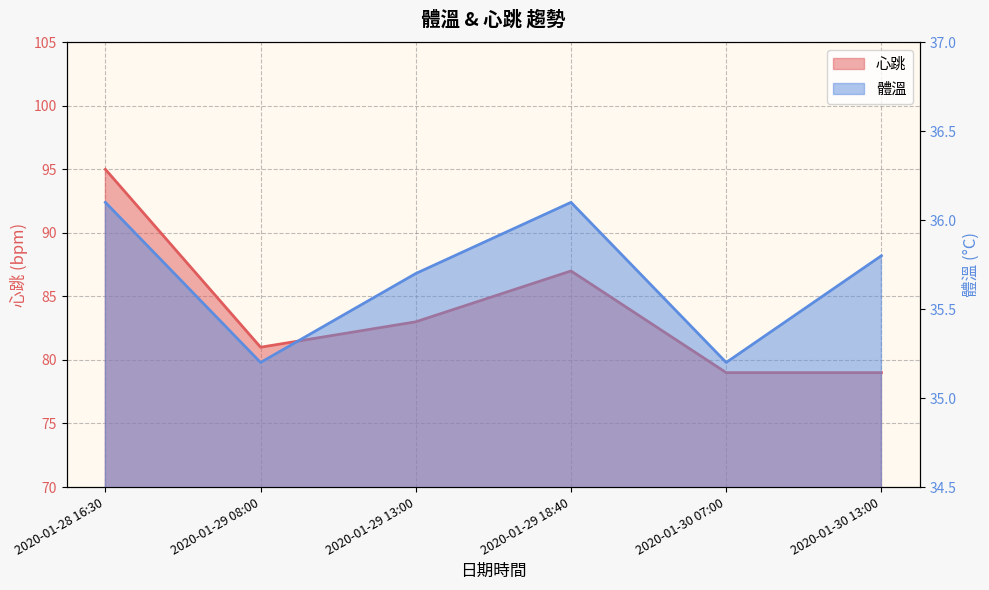

Rank the series by their maximum value, from lowest to highest.

體溫, 心跳